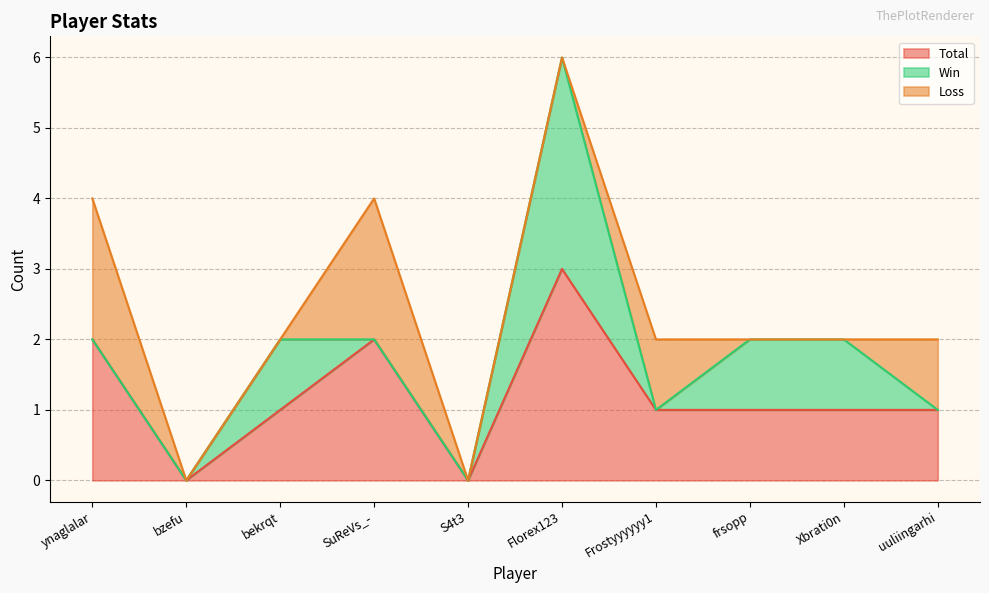

How many values in the Loss series exceed 0?

4